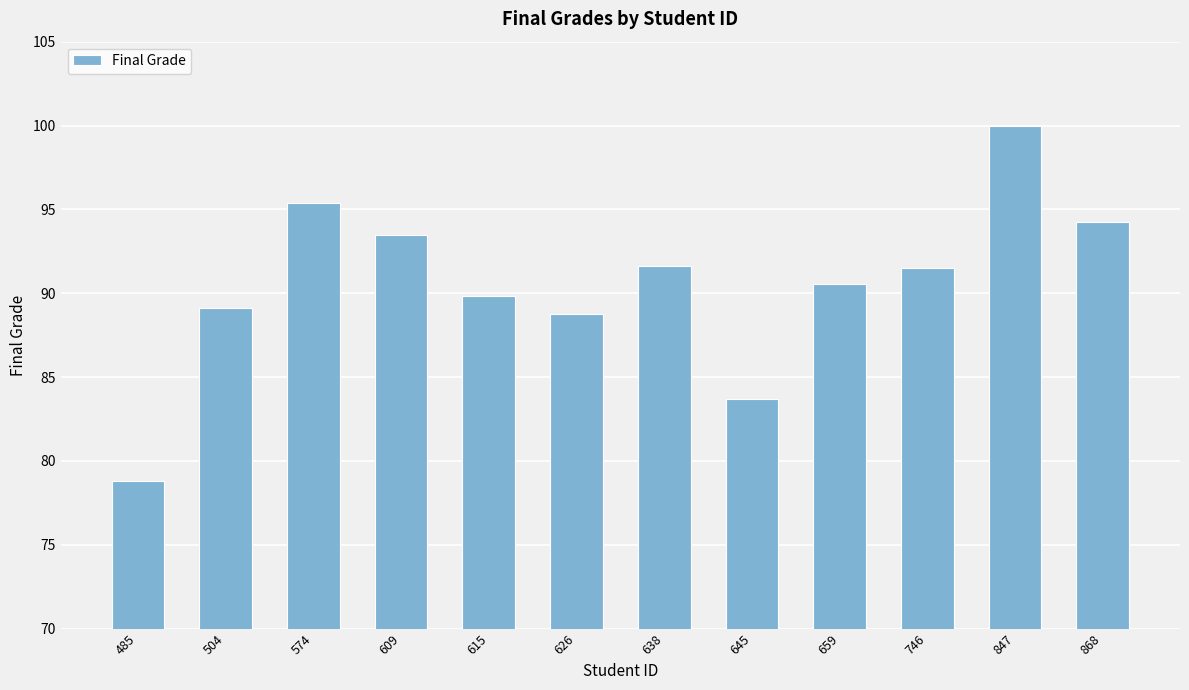

Read the value at 659.

90.6